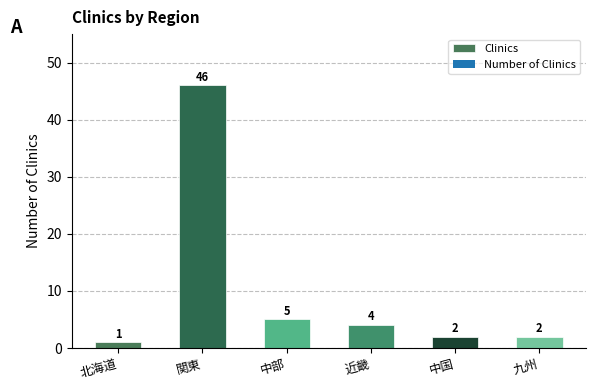

Approximately how many times larger is the value at 中国 compared to 近畿?

0.5